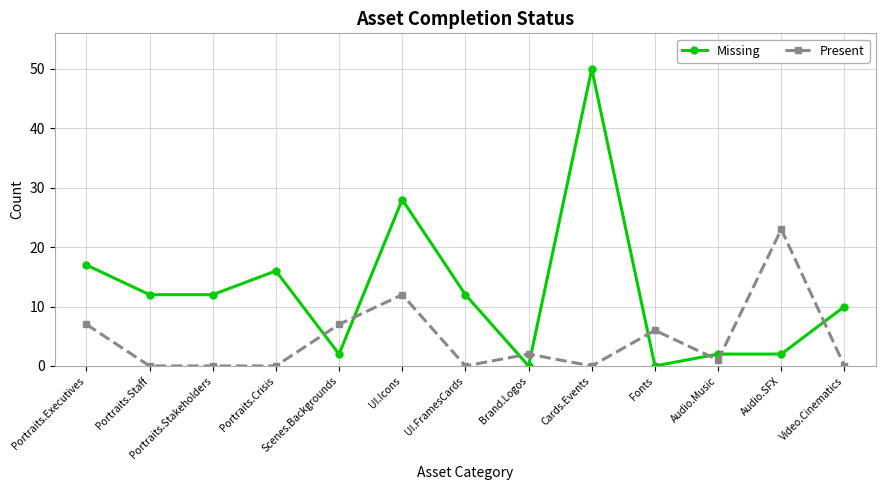

Reading left to right, transcribe all the data shown in this chart.

Missing: Portraits.Executives=17	Portraits.Staff=12	Portraits.Stakeholders=12	Portraits.Crisis=16	Scenes.Backgrounds=2	UI.Icons=28	UI.FramesCards=12	Brand.Logos=0	Cards.Events=50	Fonts=0	Audio.Music=2	Audio.SFX=2	Video.Cinematics=10
Present: Portraits.Executives=7	Portraits.Staff=0	Portraits.Stakeholders=0	Portraits.Crisis=0	Scenes.Backgrounds=7	UI.Icons=12	UI.FramesCards=0	Brand.Logos=2	Cards.Events=0	Fonts=6	Audio.Music=1	Audio.SFX=23	Video.Cinematics=0